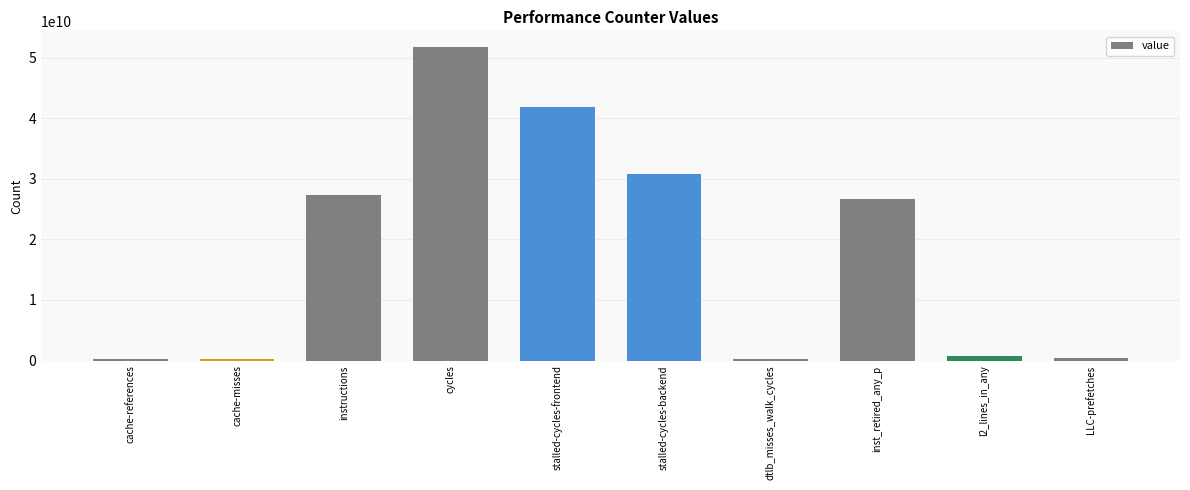

The chart shows a value of 34664568624 at cycles. True or false?

False